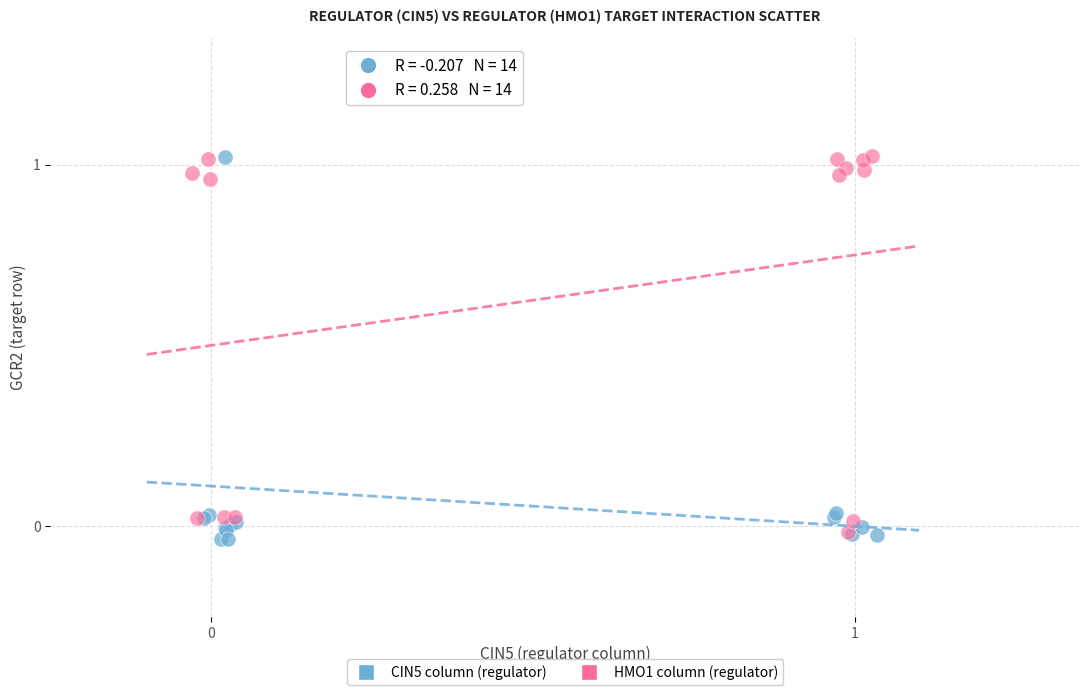

What are all the series names shown in the legend?

CIN5 column (regulator), HMO1 column (regulator)